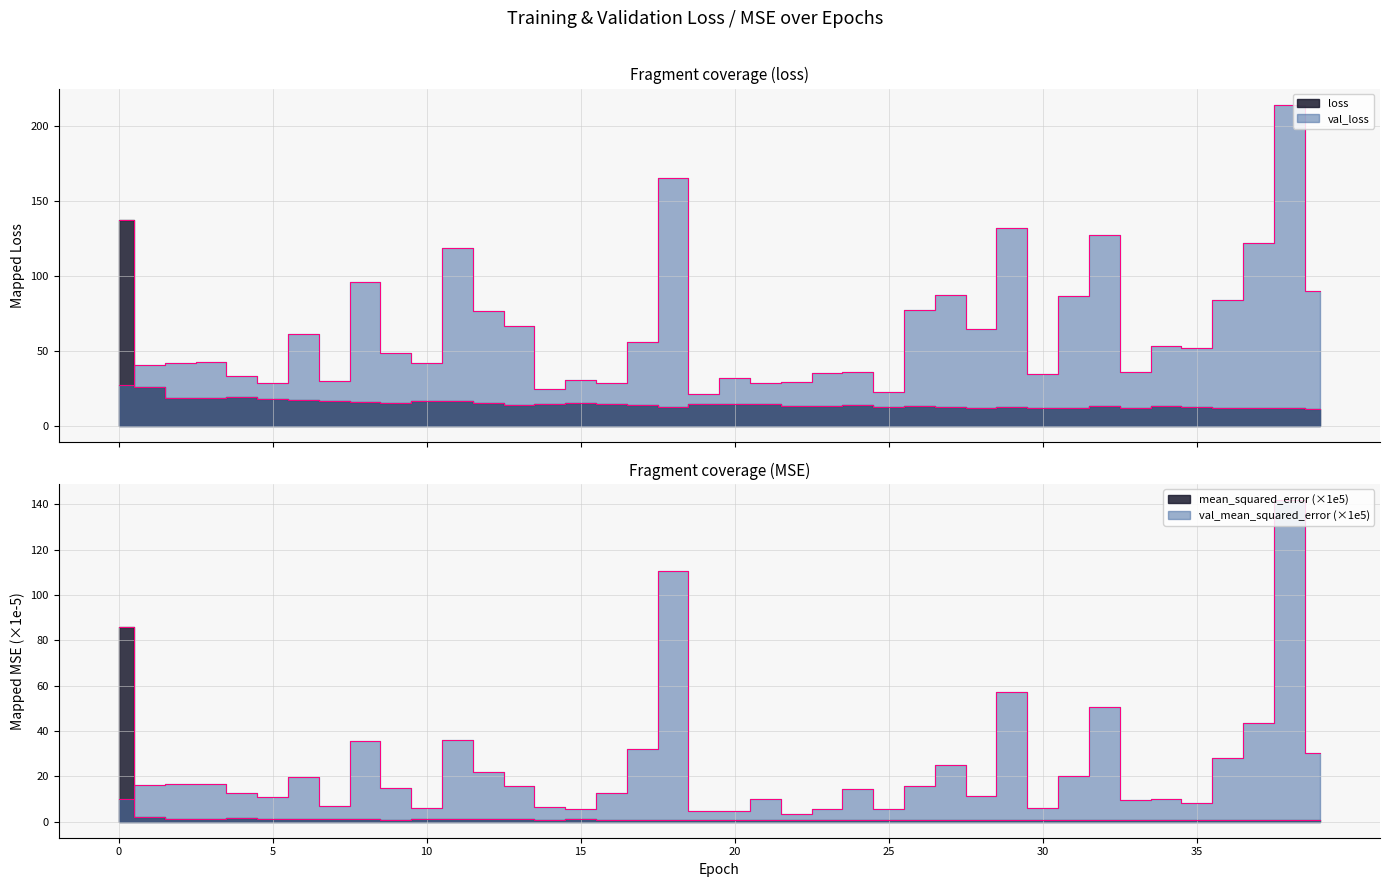

What is the difference between the second highest and second lowest values in the loss series?

14.1